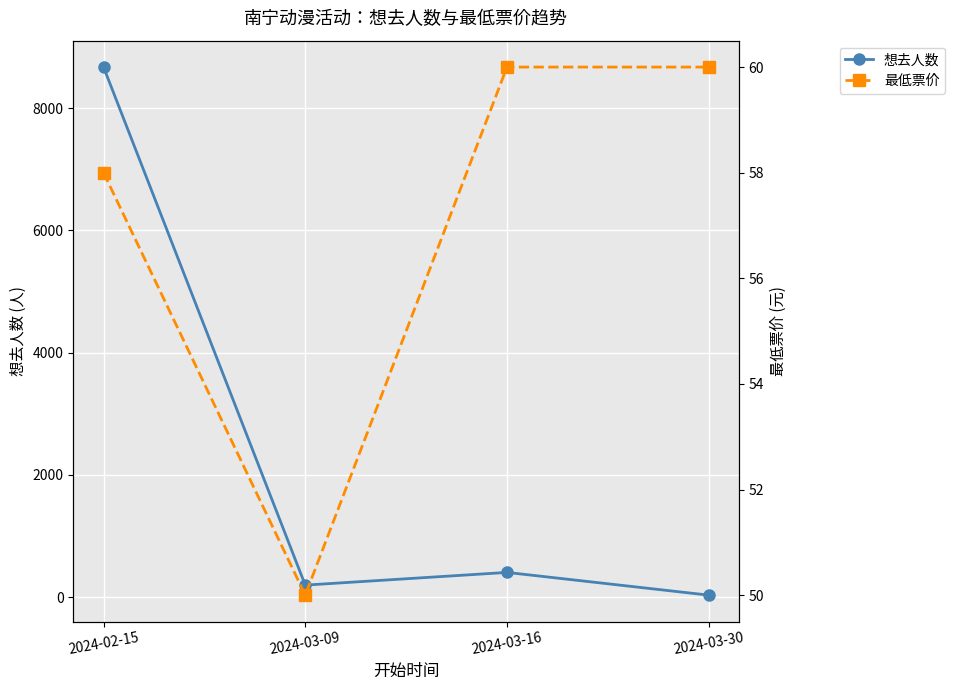

At 2024-03-30, list the series in order from smallest to largest.

想去人数, 最低票价